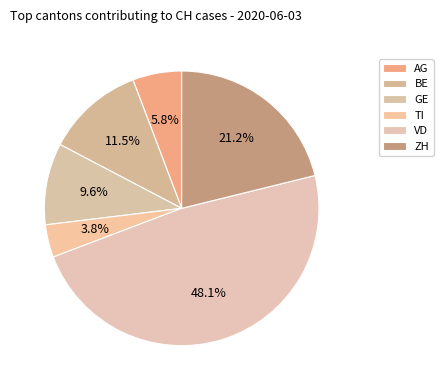

Rank the categories by value from lowest to highest.

TI, AG, GE, BE, ZH, VD